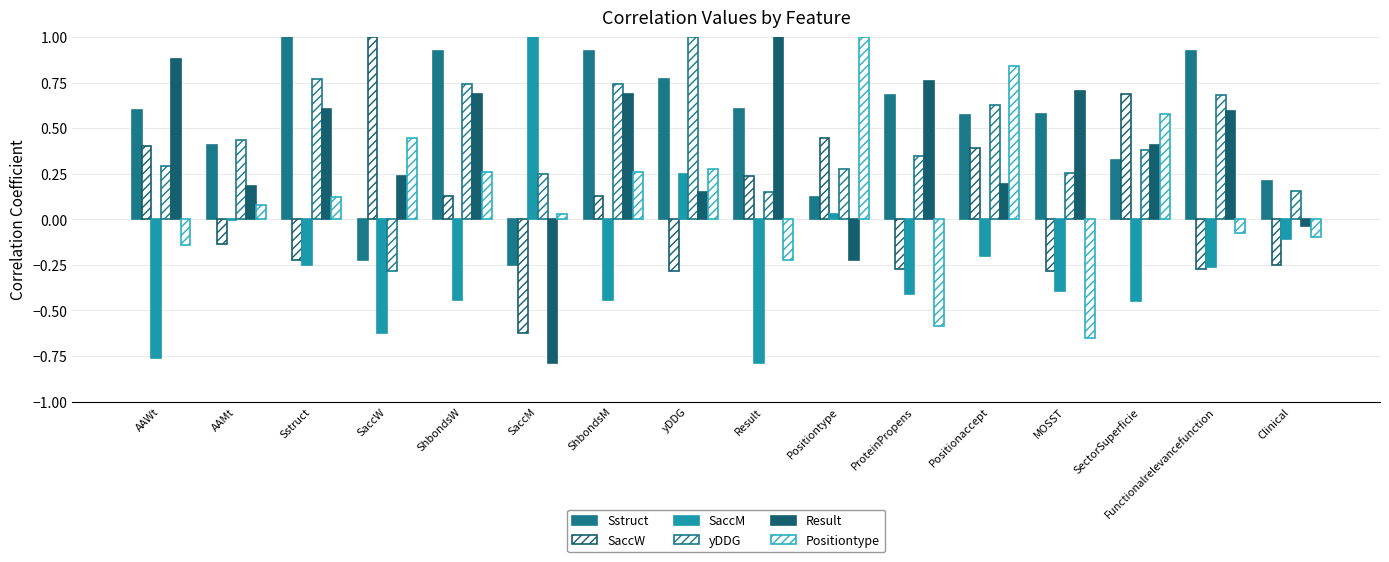

Where is Positiontype nearest to the value 0?

SaccM